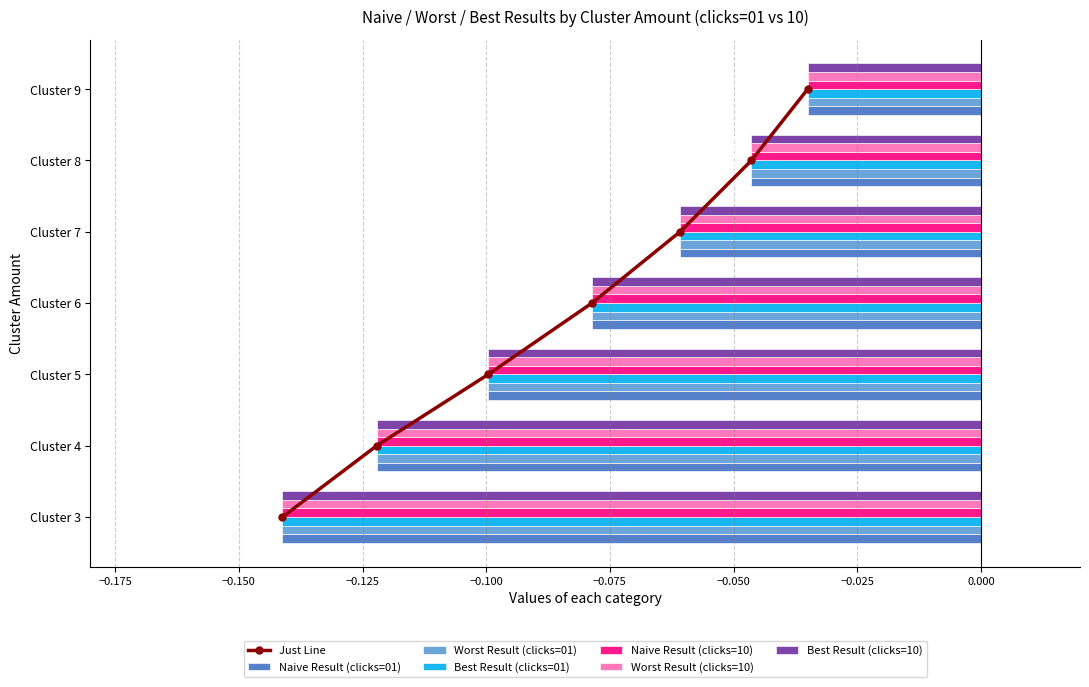

What is the sum of the Worst Result (clicks=01) values at Cluster 4 and Cluster 8?

-0.2